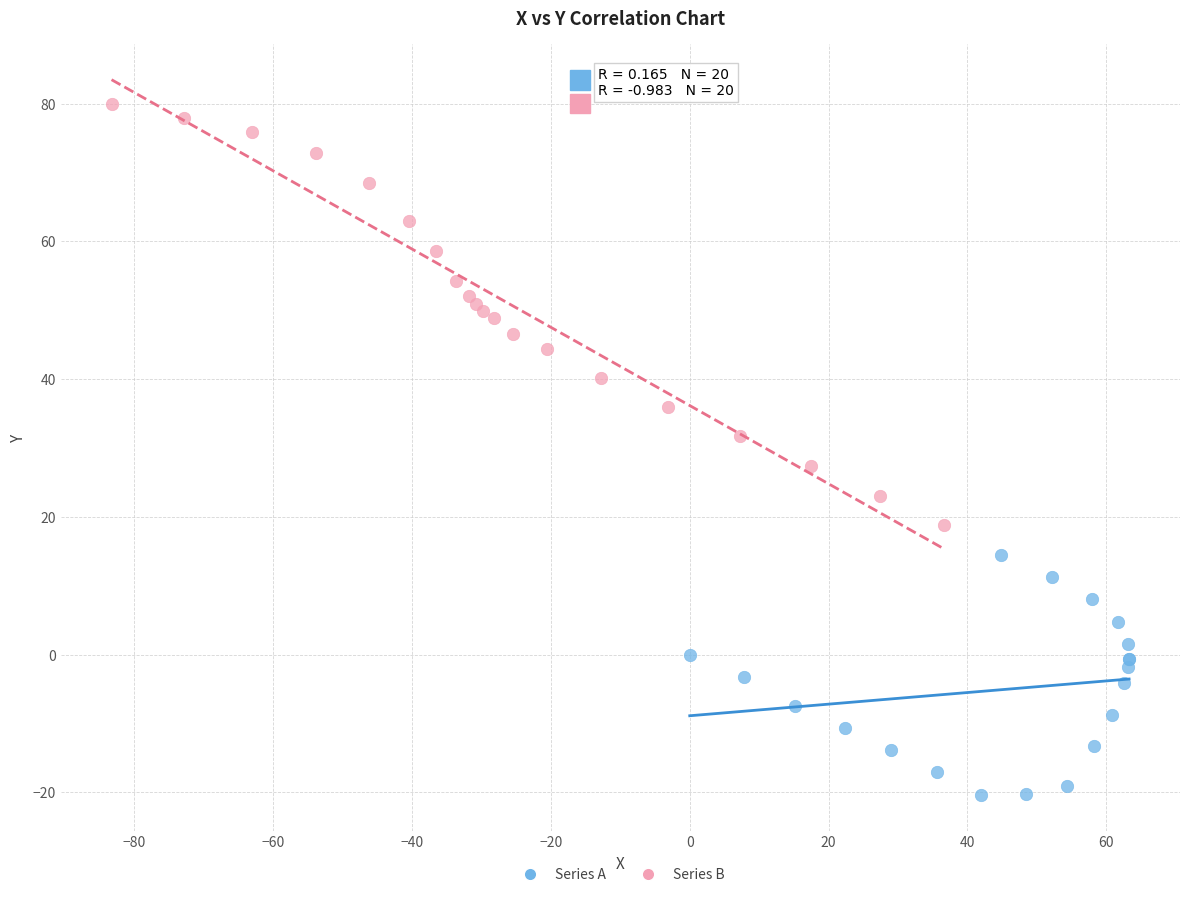

What are all the series names shown in the legend?

Series A, Series B